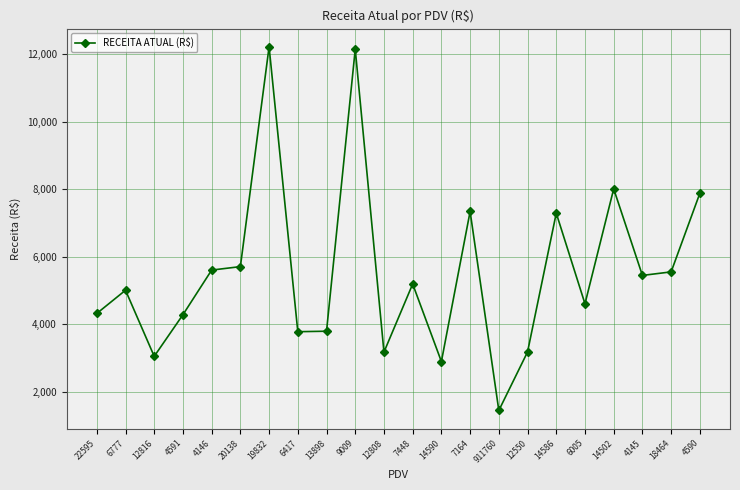

Between 911760 and 9009, which is larger?

9009